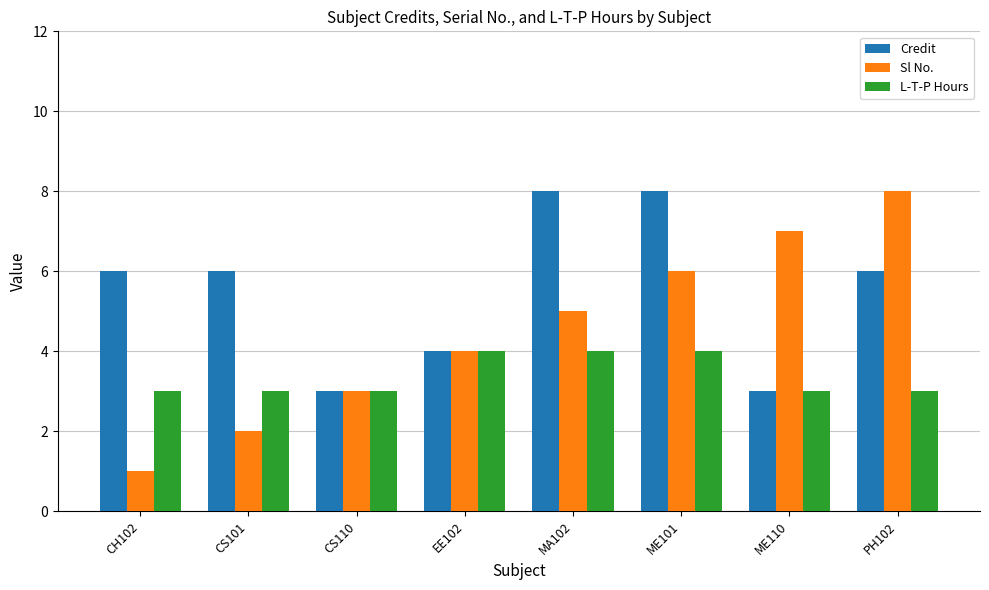

What is the smallest value displayed?

1